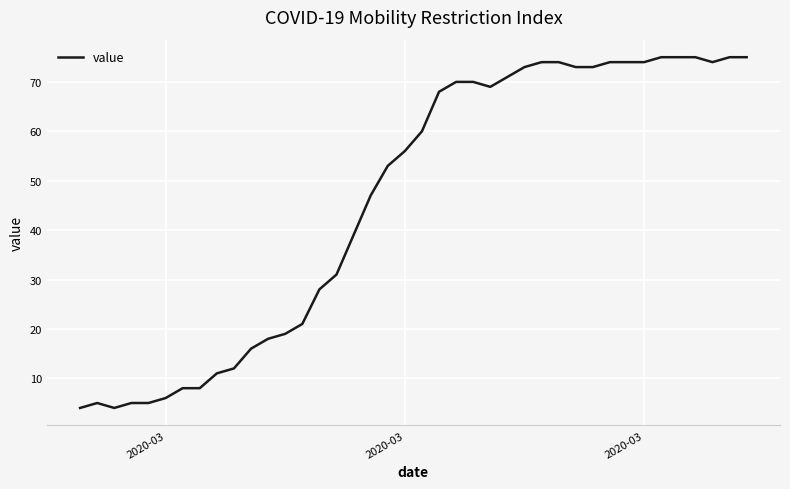

What is the minimum value shown in the chart?

4